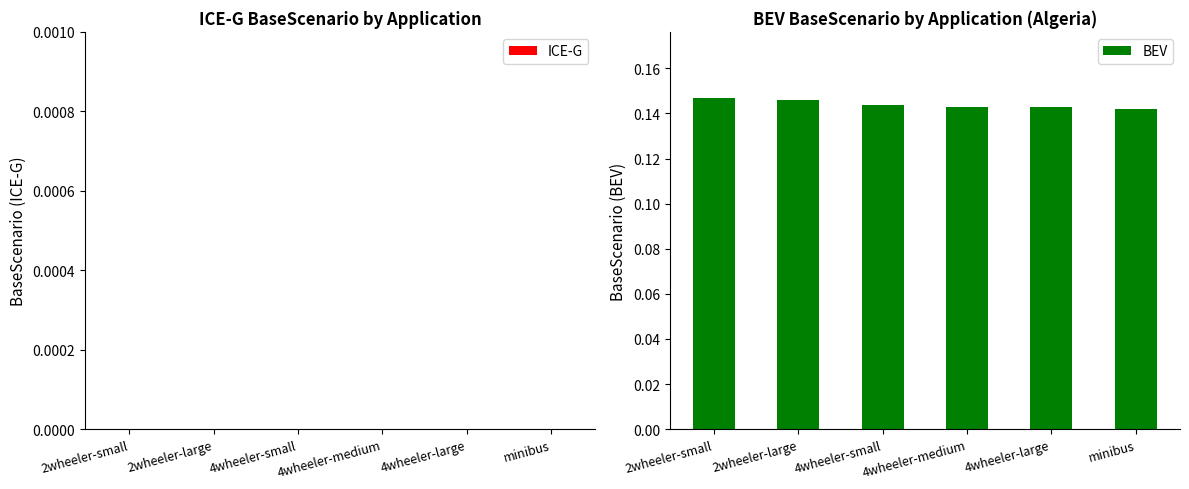

Is it true that the value at 4wheeler-medium is 0.2?

False